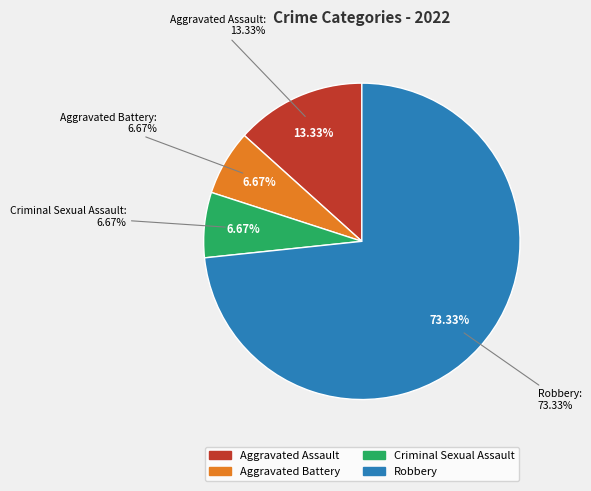

Which category accounts for the majority?

Robbery